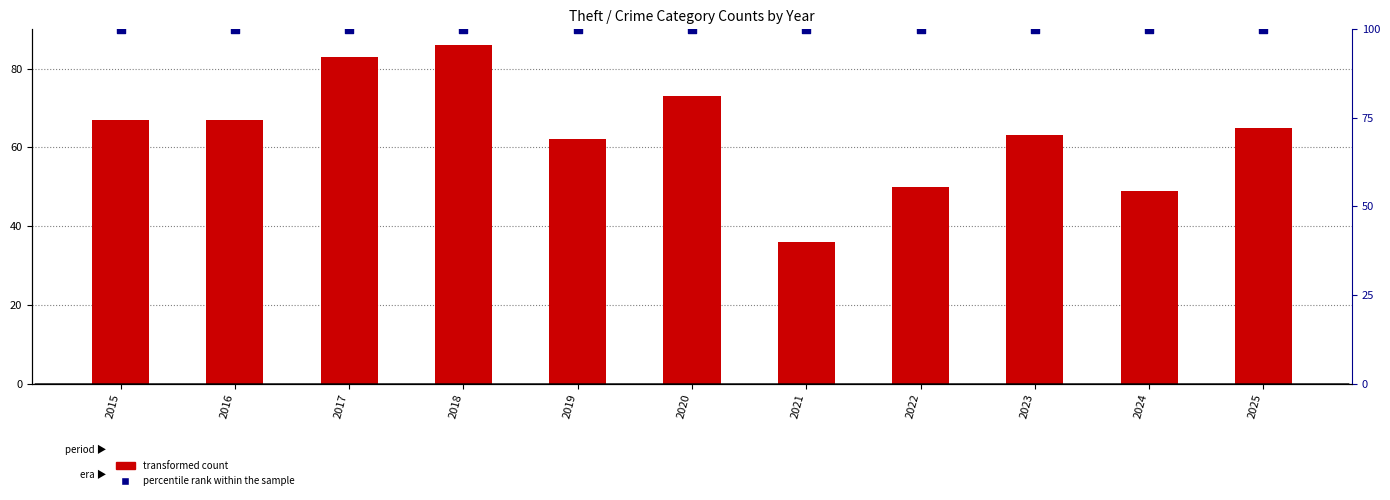

At which category is the sum across all series the highest?

2018